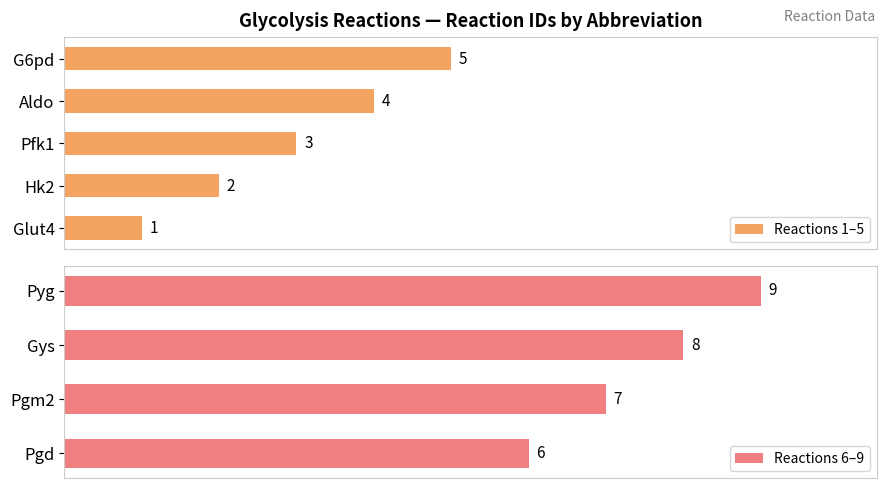

Reading left to right, transcribe all the data shown in this chart.

Glut4=1	Hk2=2	Pfk1=3	Aldo=4	G6pd=5	Pgd=6	Pgm2=7	Gys=8	Pyg=9